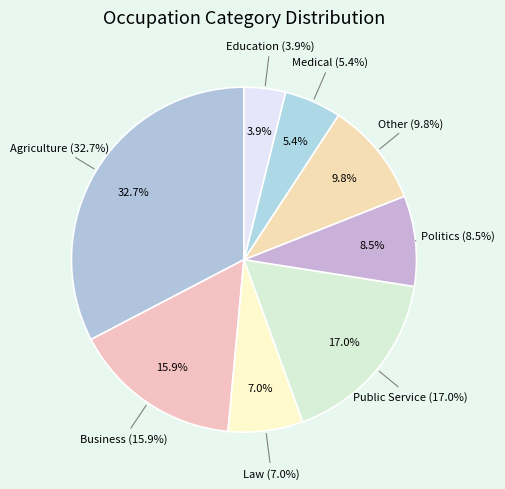

Rank the categories by value from highest to lowest.

Agriculture, Public Service, Business, Other, Politics, Law, Medical, Education